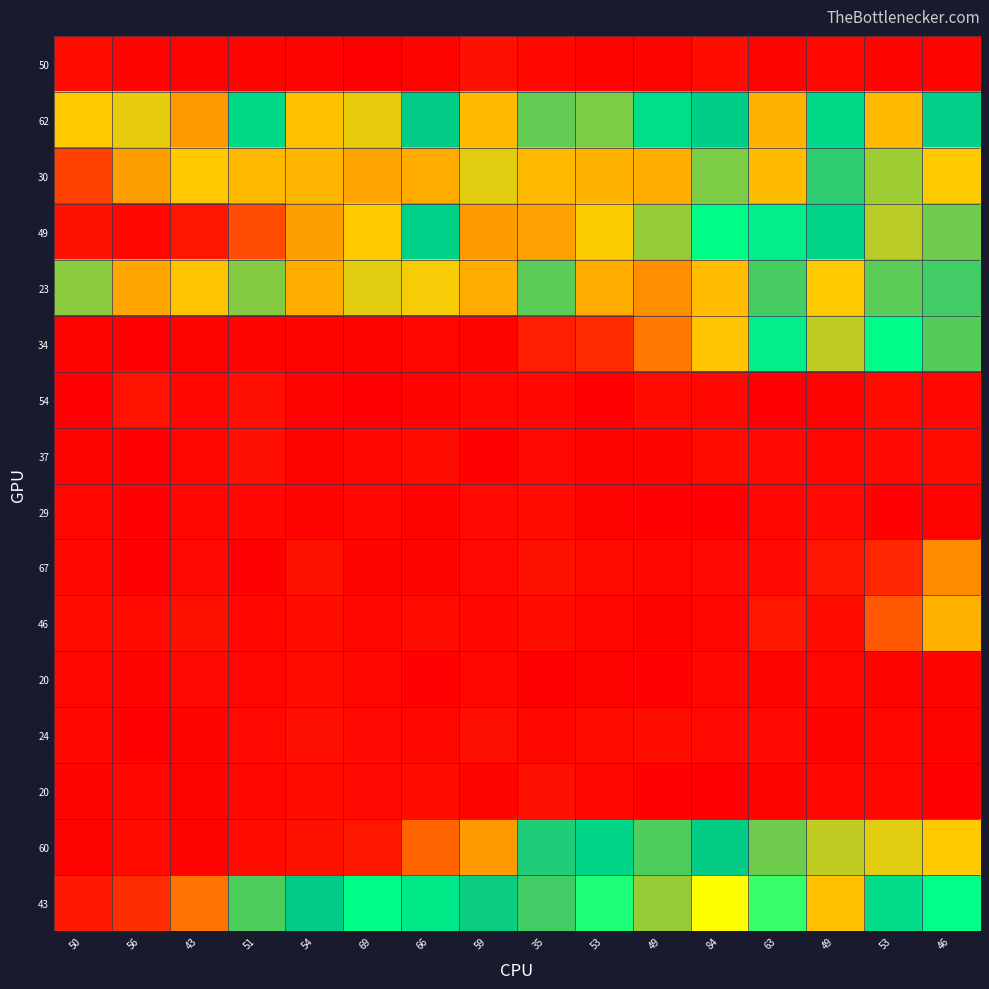

Which label corresponds to the largest value in the chart?

84